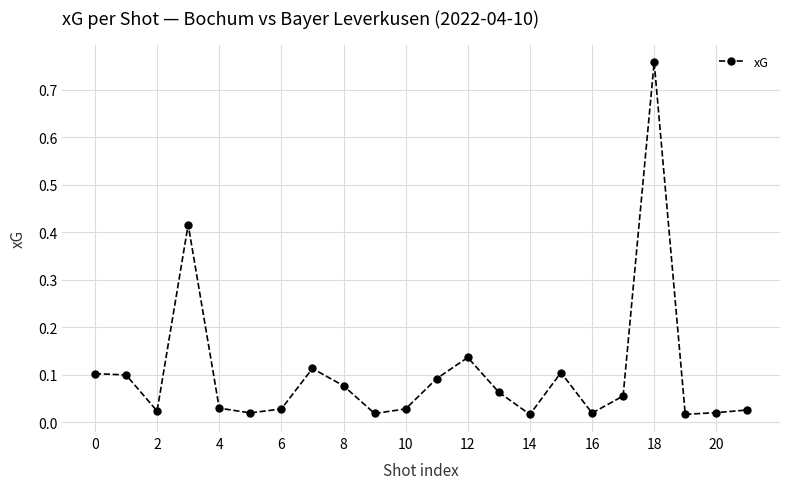

True or false: the data has more than 1 interior local peaks.

True